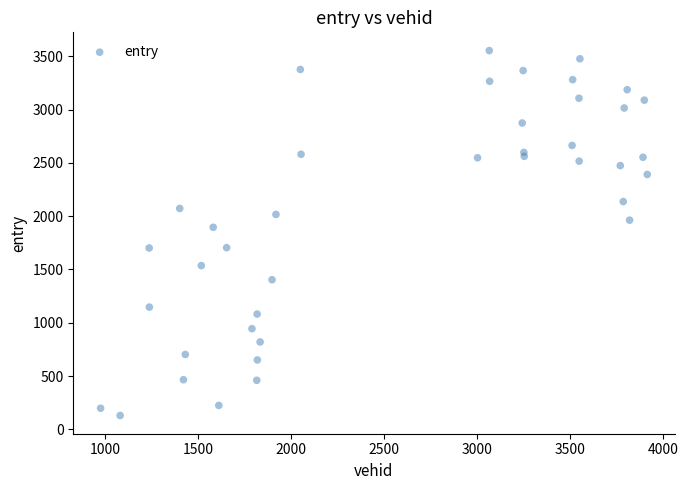

What Y value in the scatter plot is closest to 1841?

1895.7